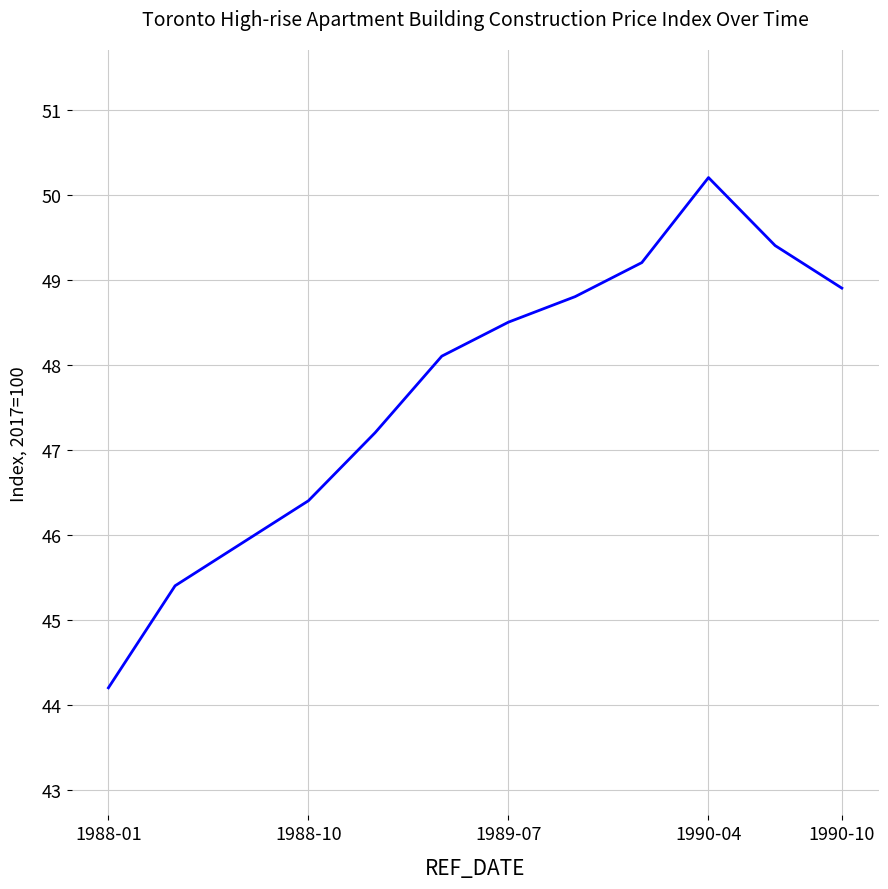

What is the minimum value shown in the chart?

44.2